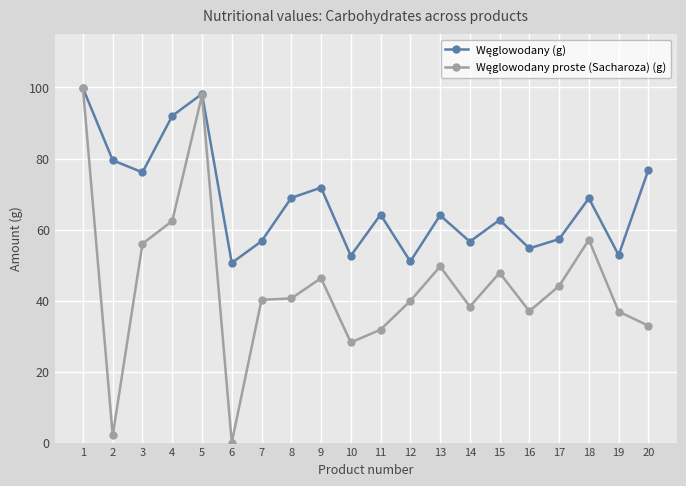

What is the spread (max minus min) of values at 17?

13.2